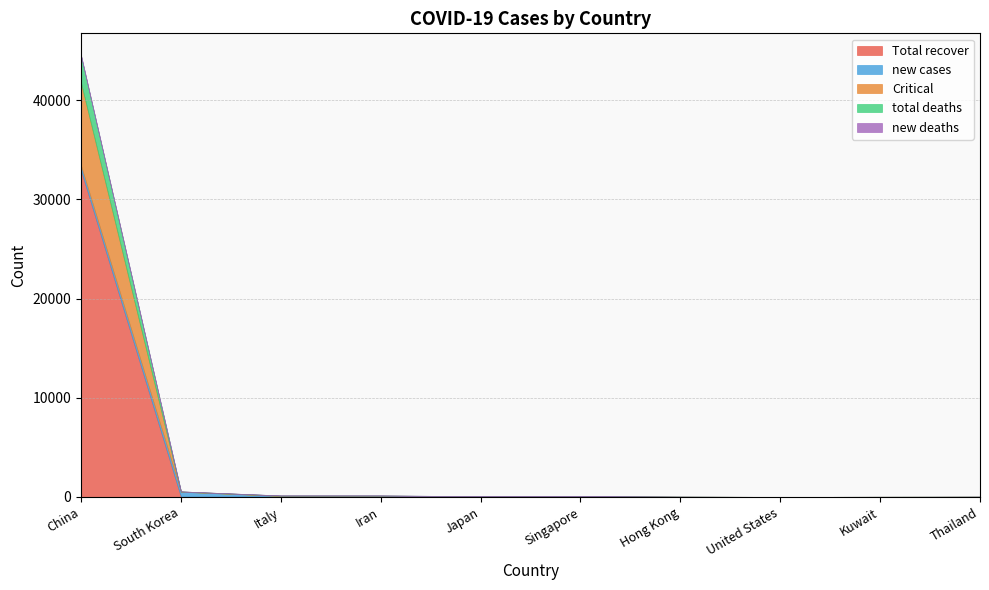

What is the difference between the highest and lowest values at Hong Kong?

18